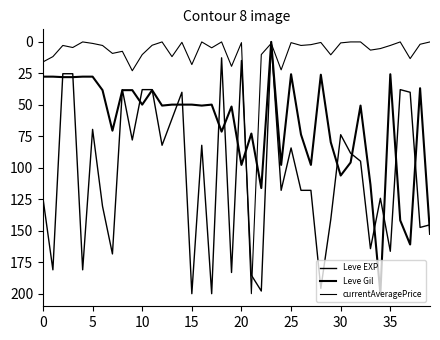

What is the value of the Leve EXP point at the 13th from the left?

82.1